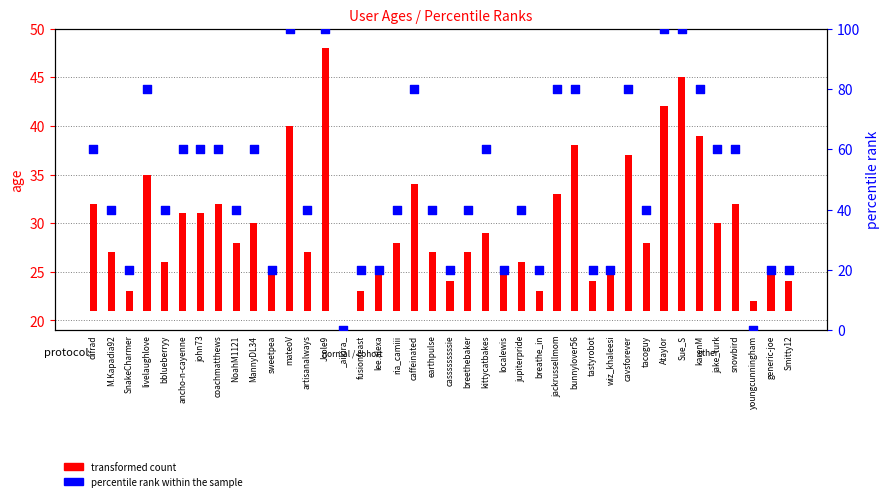

At how many categories does at least one series exceed 88?

4